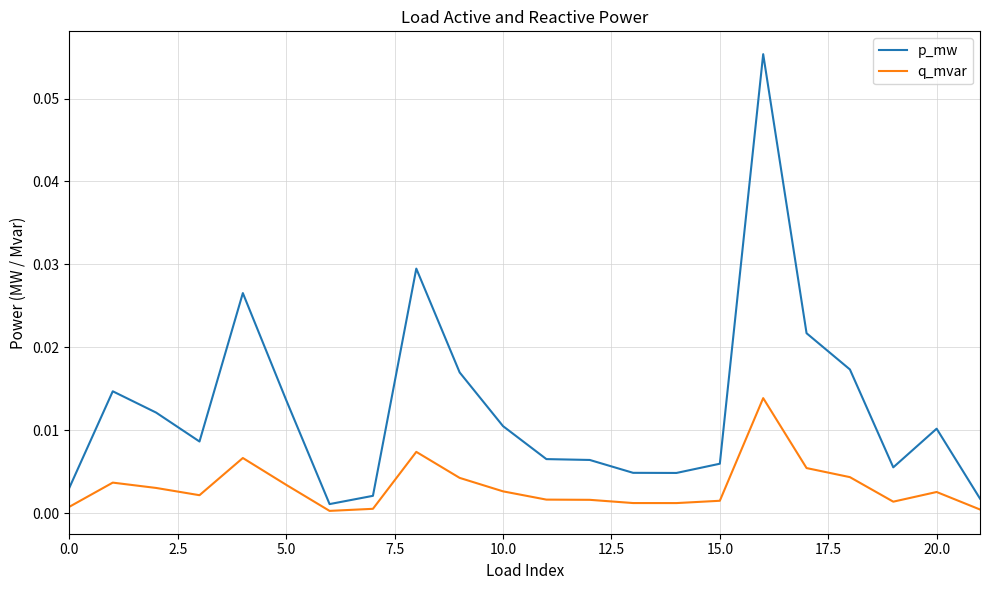

Which series has the largest total across all categories?

p_mw